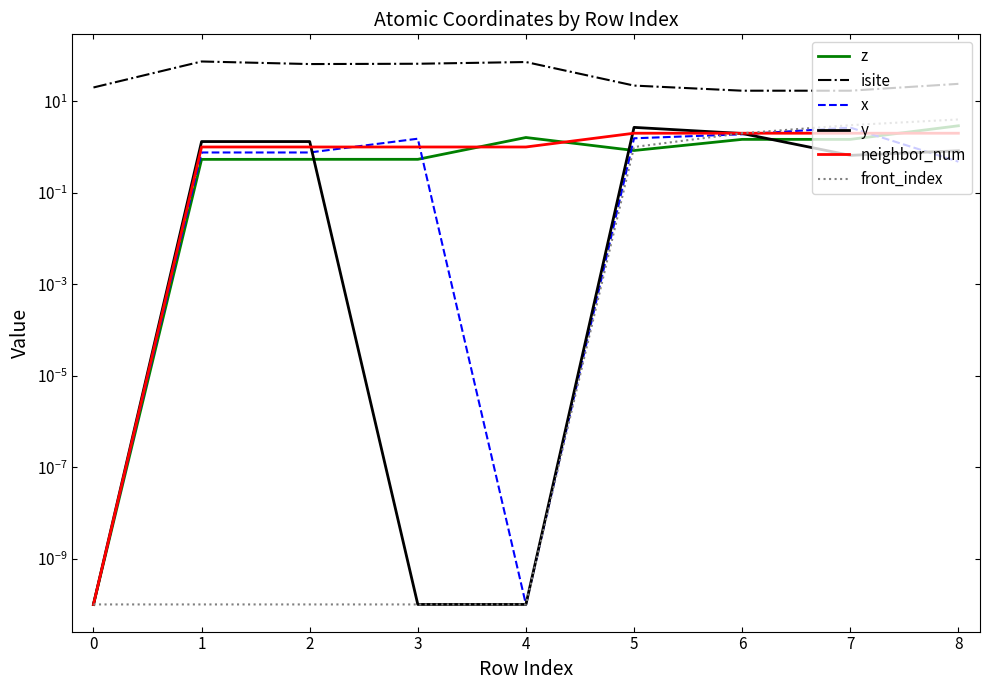

Which series changed the most between 2 and 8?

isite